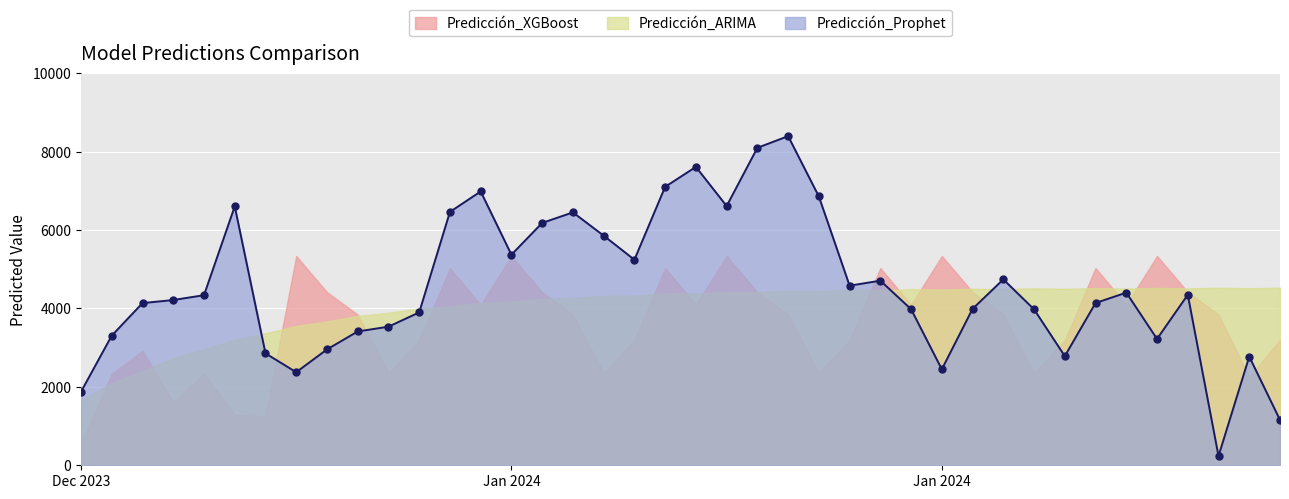

How many lines are shown in the chart?

3